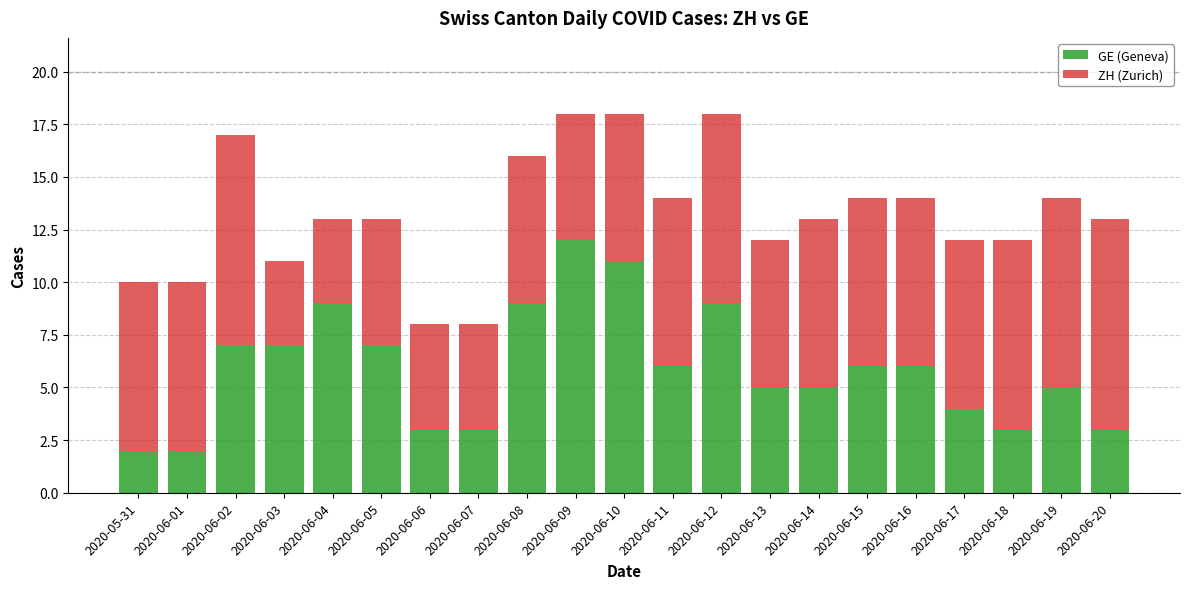

What is the sum of the GE (Geneva) values at 2020-05-31 and 2020-06-04?

11